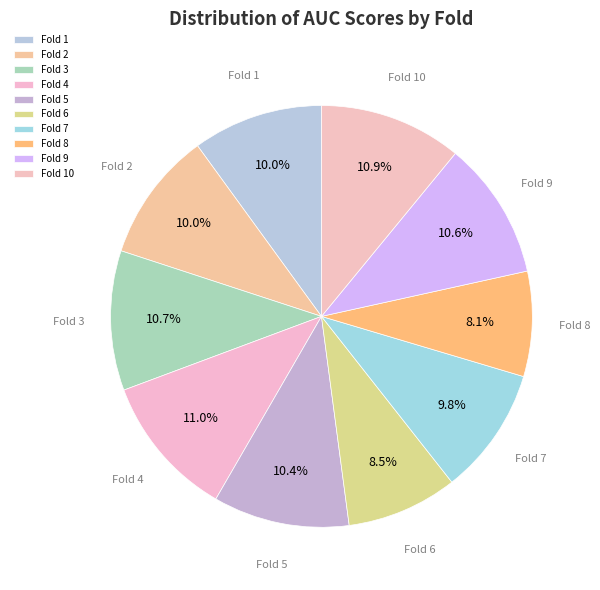

To the nearest percent, what is the difference between the largest and smallest slice percentages?

3%